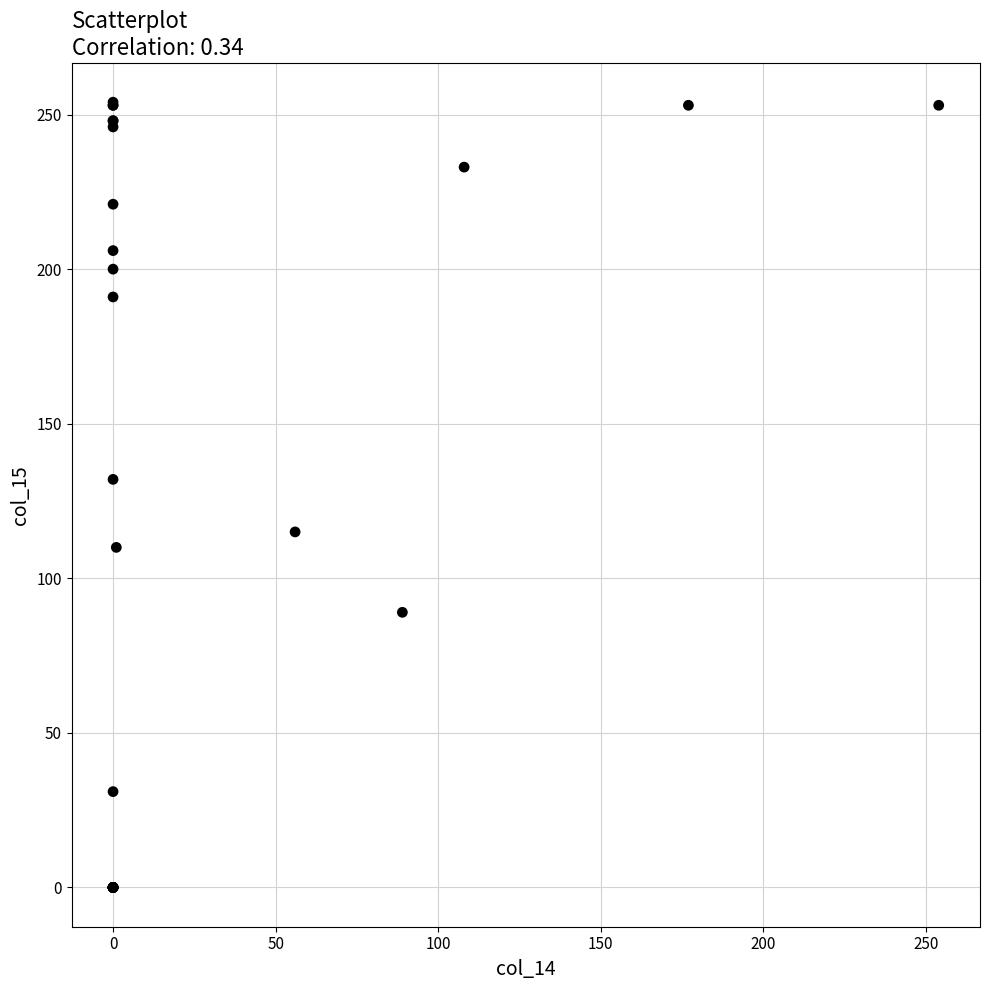

What Y value in the scatter plot is closest to 127?

132